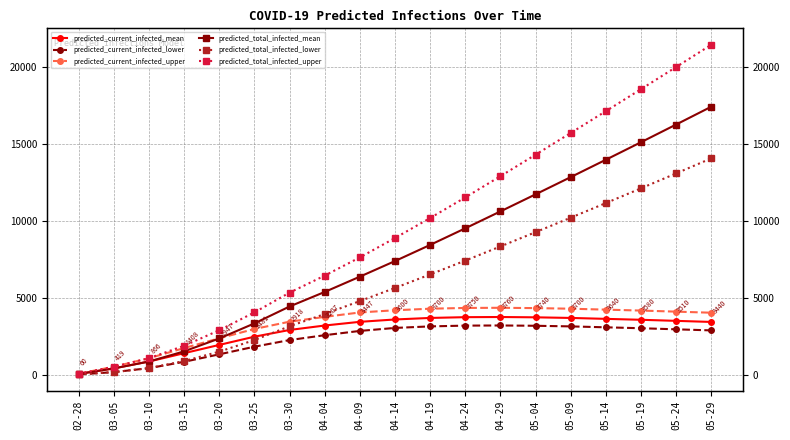

True or false: predicted_current_infected_upper and predicted_total_infected_upper intersect in this chart.

False